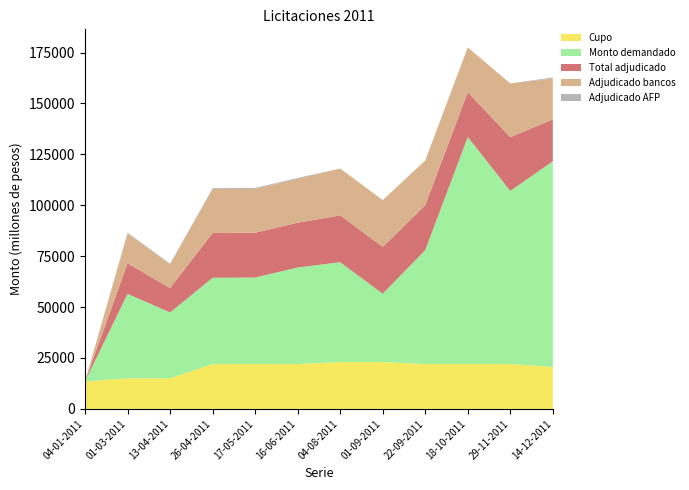

Reading left to right, transcribe all the data shown in this chart.

Cupo: 04-01-2011=13500	01-03-2011=15000	13-04-2011=15000	26-04-2011=22000	17-05-2011=22000	16-06-2011=22000	04-08-2011=23000	01-09-2011=23000	22-09-2011=22000	18-10-2011=22000	29-11-2011=22000	14-12-2011=20600
Monto demandado: 04-01-2011=0	01-03-2011=41510	13-04-2011=32350	26-04-2011=42400	17-05-2011=42500	16-06-2011=47440	04-08-2011=49050	01-09-2011=33550	22-09-2011=56000	18-10-2011=111550	29-11-2011=85050	14-12-2011=101000
Total adjudicado: 04-01-2011=0	01-03-2011=15000	13-04-2011=12000	26-04-2011=22000	17-05-2011=22000	16-06-2011=22000	04-08-2011=23000	01-09-2011=23000	22-09-2011=22000	18-10-2011=22000	29-11-2011=26400	14-12-2011=20600
Adjudicado bancos: 04-01-2011=0	01-03-2011=14590	13-04-2011=11650	26-04-2011=21600	17-05-2011=21500	16-06-2011=21560	04-08-2011=23000	01-09-2011=23000	22-09-2011=22000	18-10-2011=22000	29-11-2011=26400	14-12-2011=20100
Adjudicado AFP: 04-01-2011=0	01-03-2011=410	13-04-2011=350	26-04-2011=400	17-05-2011=500	16-06-2011=440	04-08-2011=0	01-09-2011=0	22-09-2011=0	18-10-2011=0	29-11-2011=0	14-12-2011=500